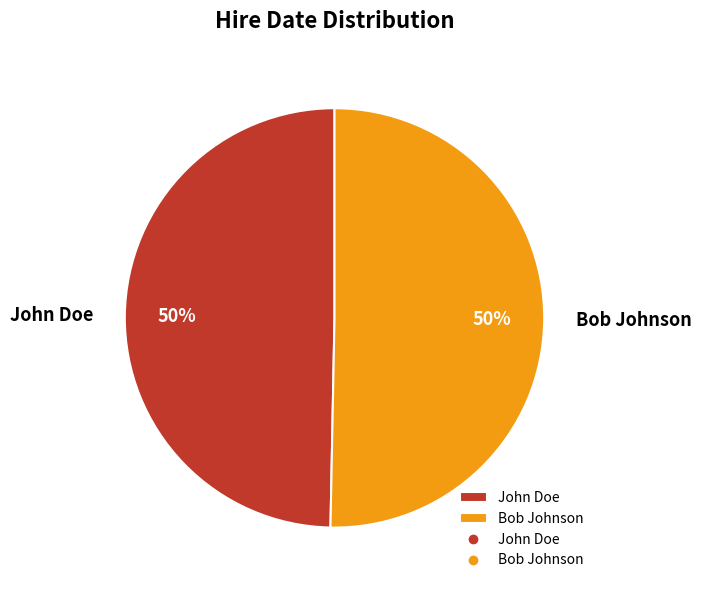

Approximately how many times larger is the value at Bob Johnson compared to John Doe?

1.0